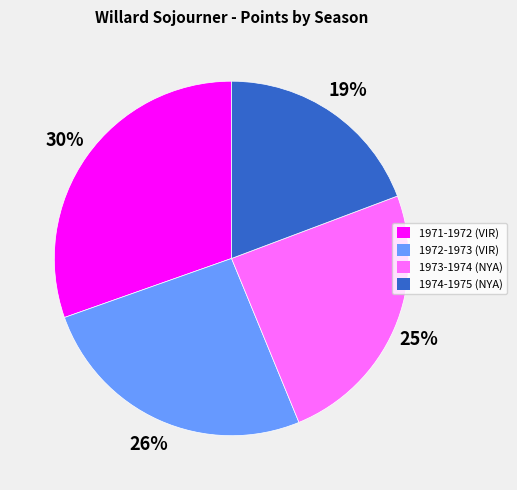

Between 1971-1972 (VIR) and 1973-1974 (NYA), which is larger?

1971-1972 (VIR)